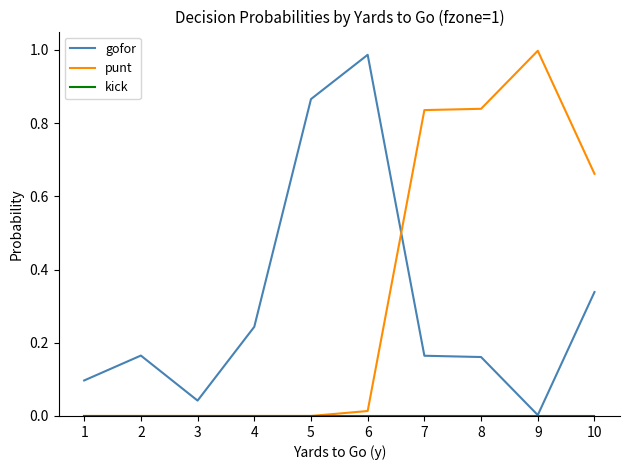

Is the value of punt at 7 greater than the value of gofor at 8?

Yes